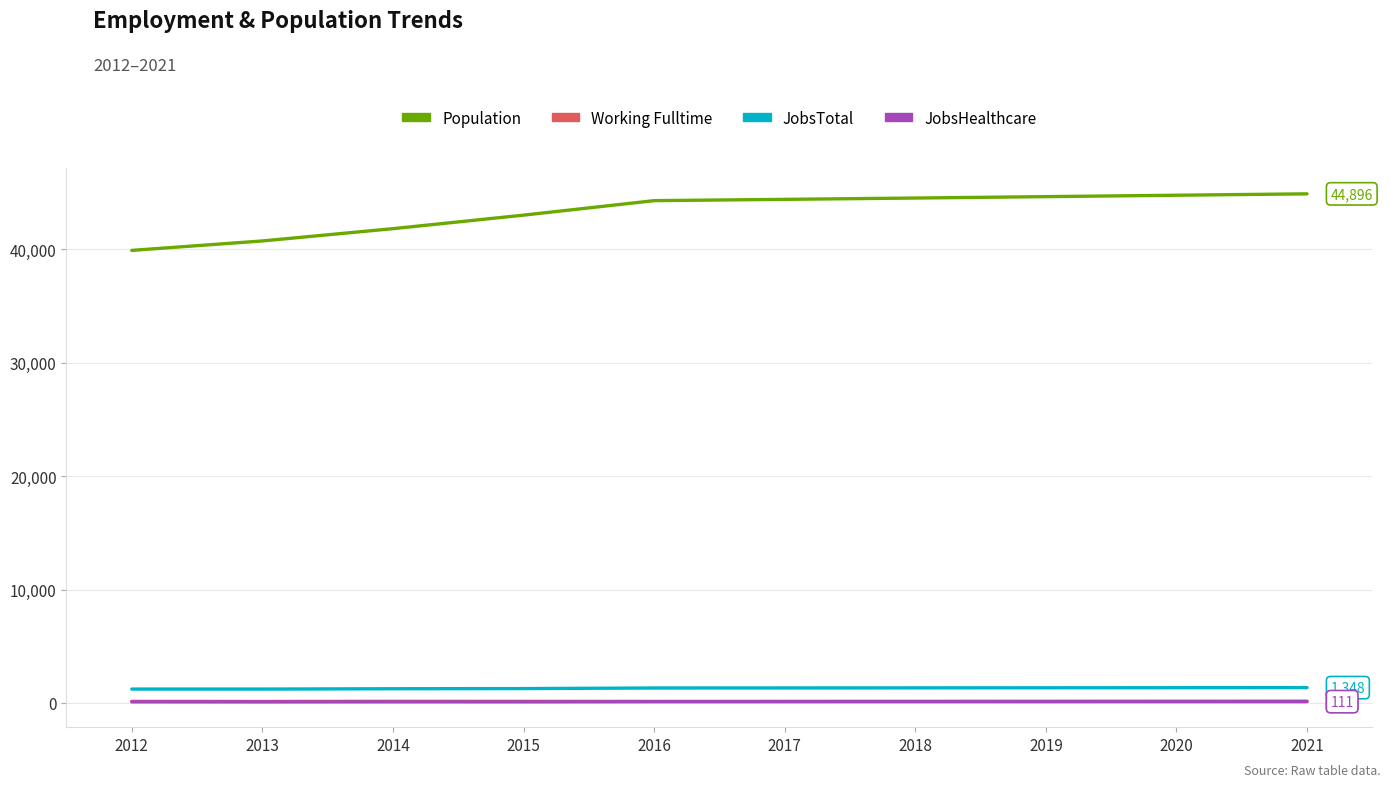

What is the greatest value displayed?

44896